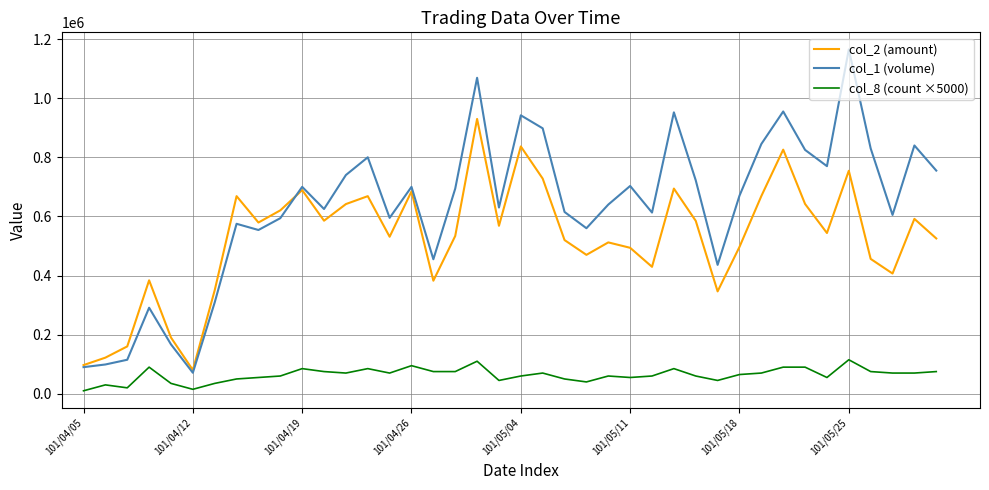

Which series has the largest total across all categories?

col_1 (volume)